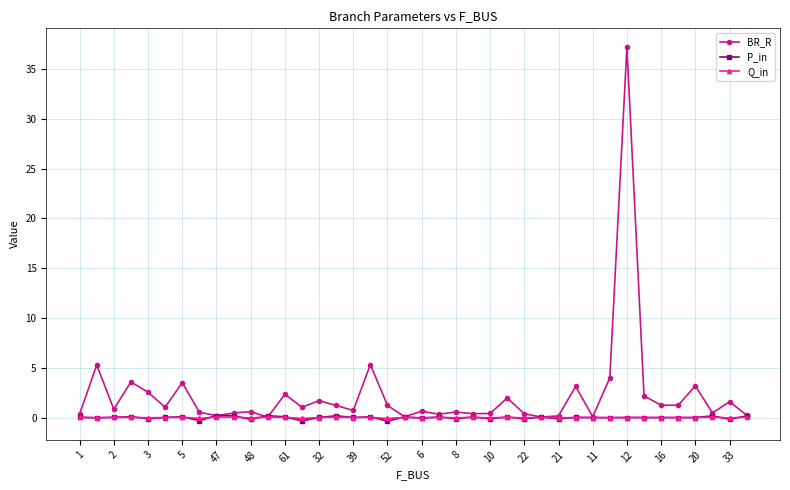

Which series has the largest total across all categories?

BR_R